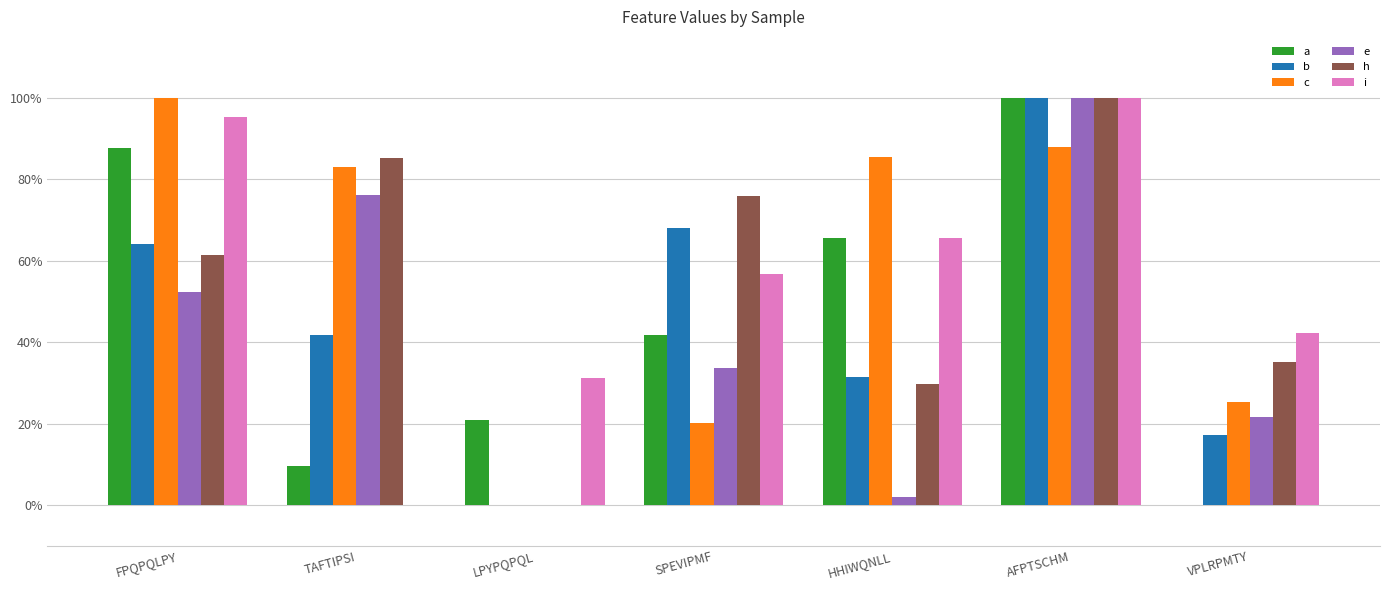

Are the bars horizontal?

No